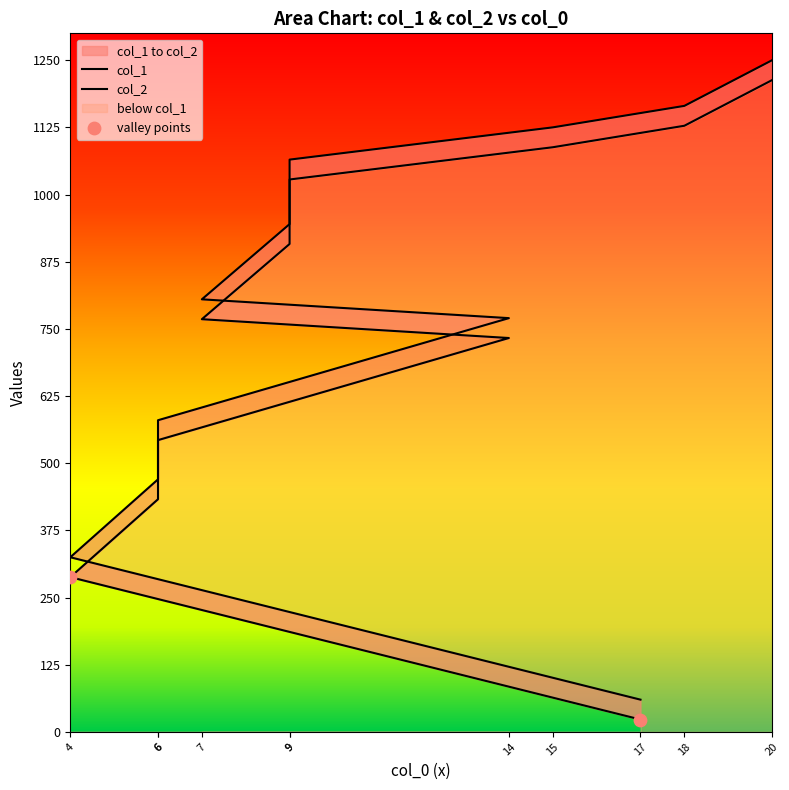

What is the total value across all series at 18?

2293